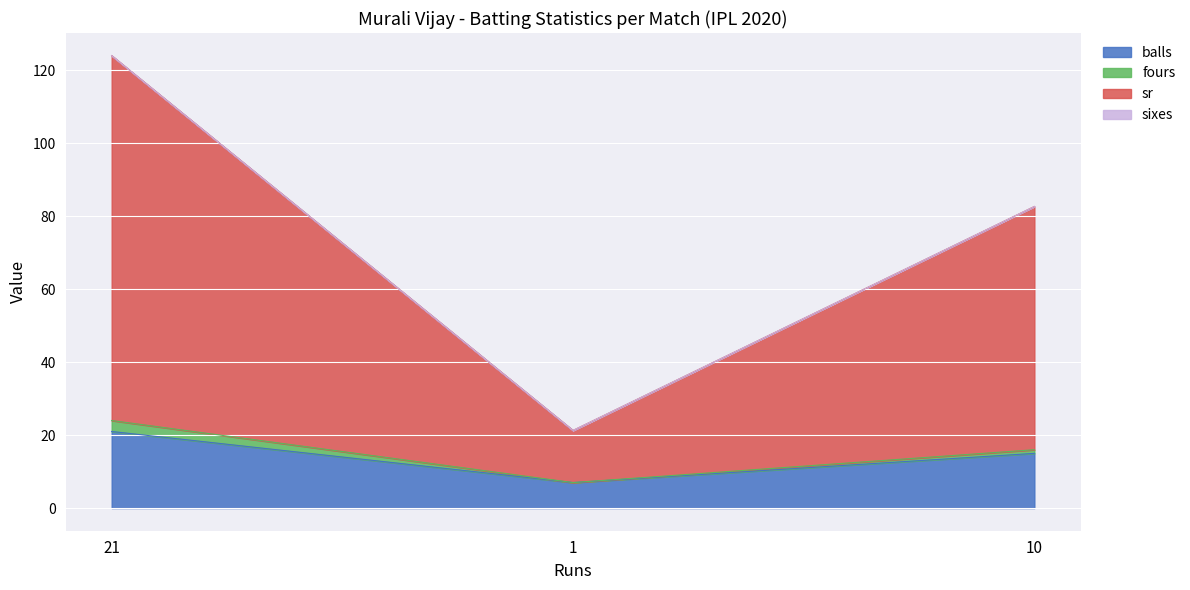

Is it true that sr equals 199.8 at 21?

False